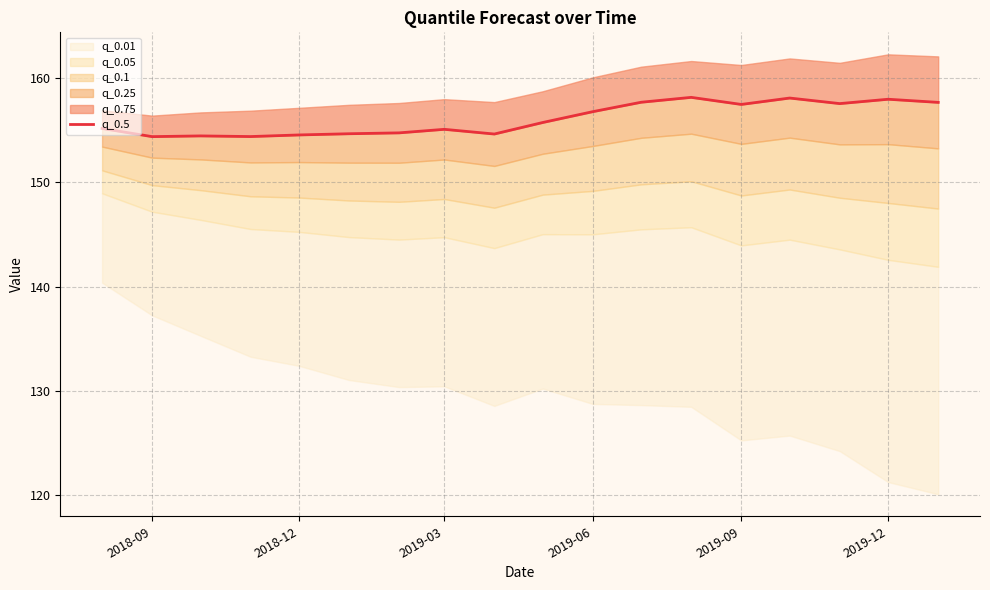

What is the greatest value displayed?

158.2